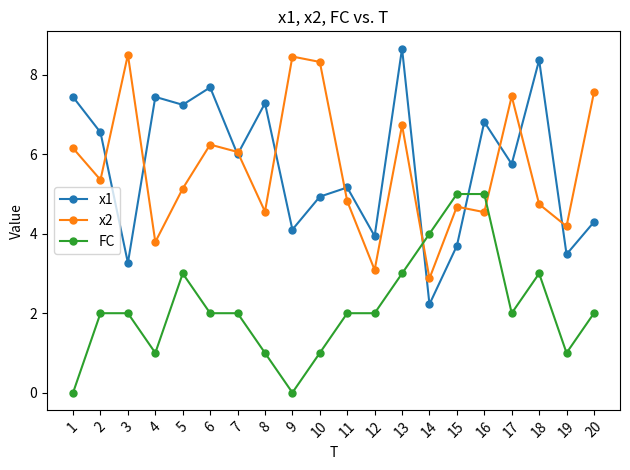

How many series are shown in this chart?

3